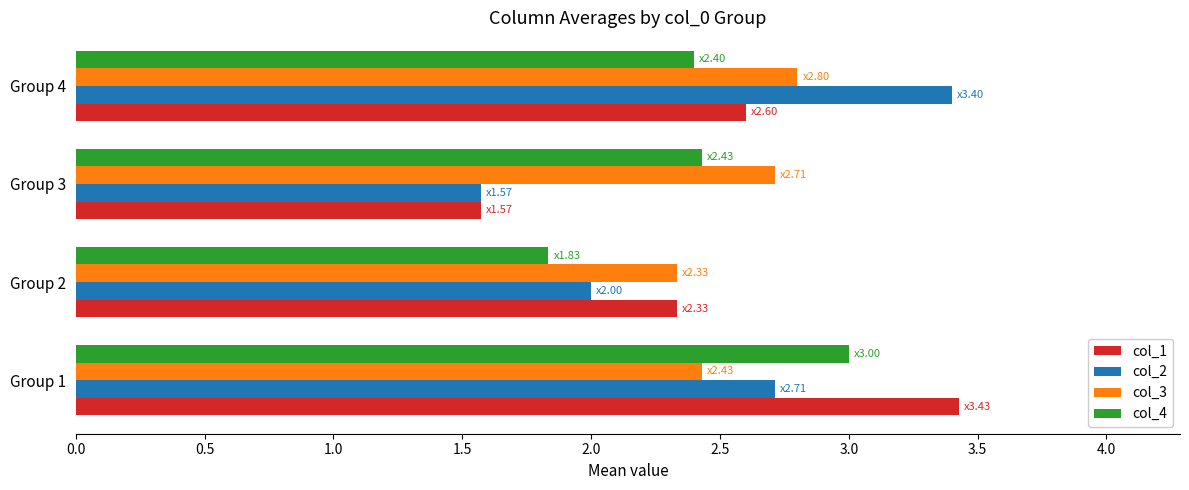

What is the lowest value of the col_3 series?

2.3